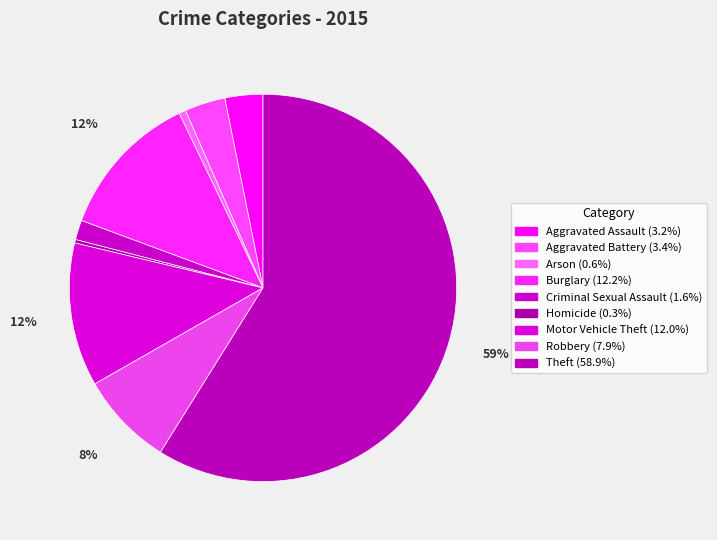

Is the sum of Aggravated Battery and Robbery greater than half?

No